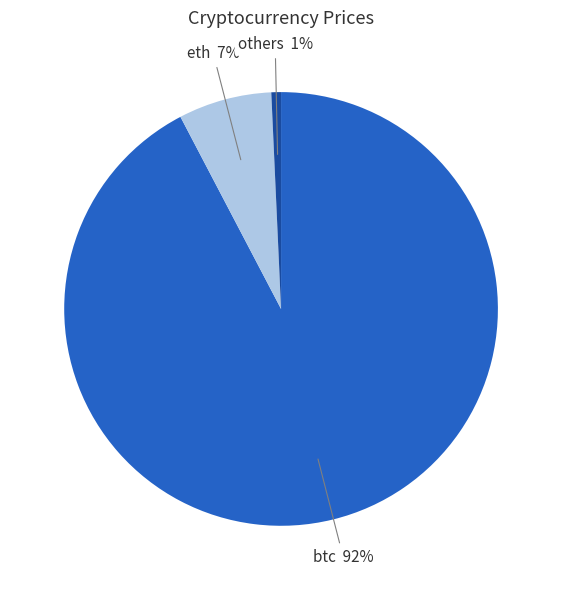

Which category has the smallest portion of the pie?

others